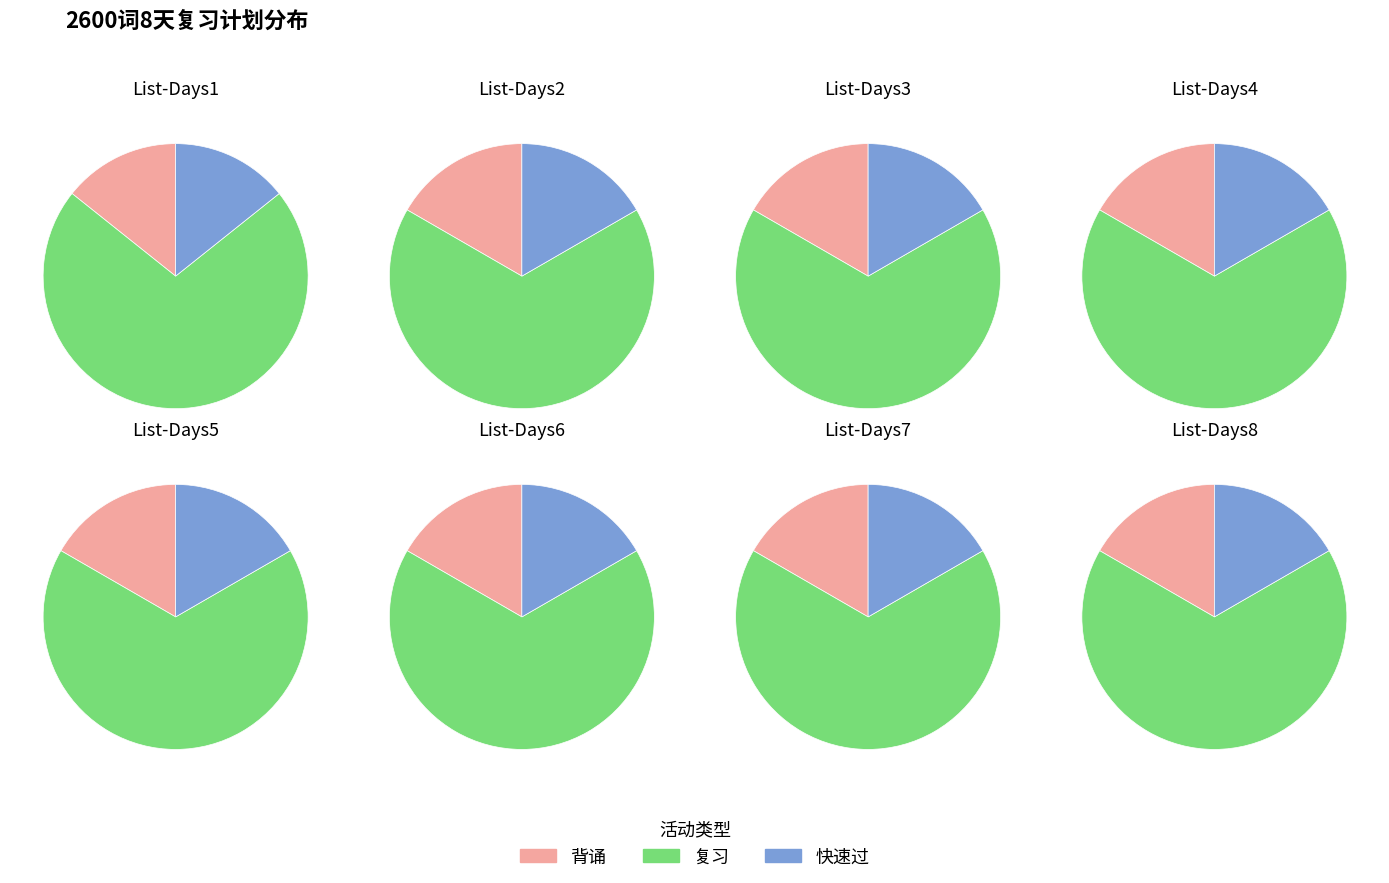

Do List-Days6 and List-Days7 together represent more than half of the pie?

No